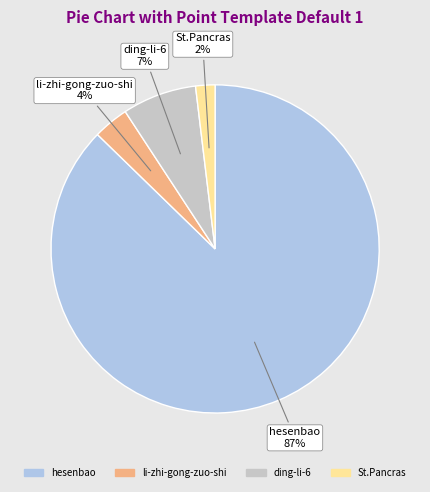

Combined, do ding-li-6 and hesenbao account for over 50%?

Yes